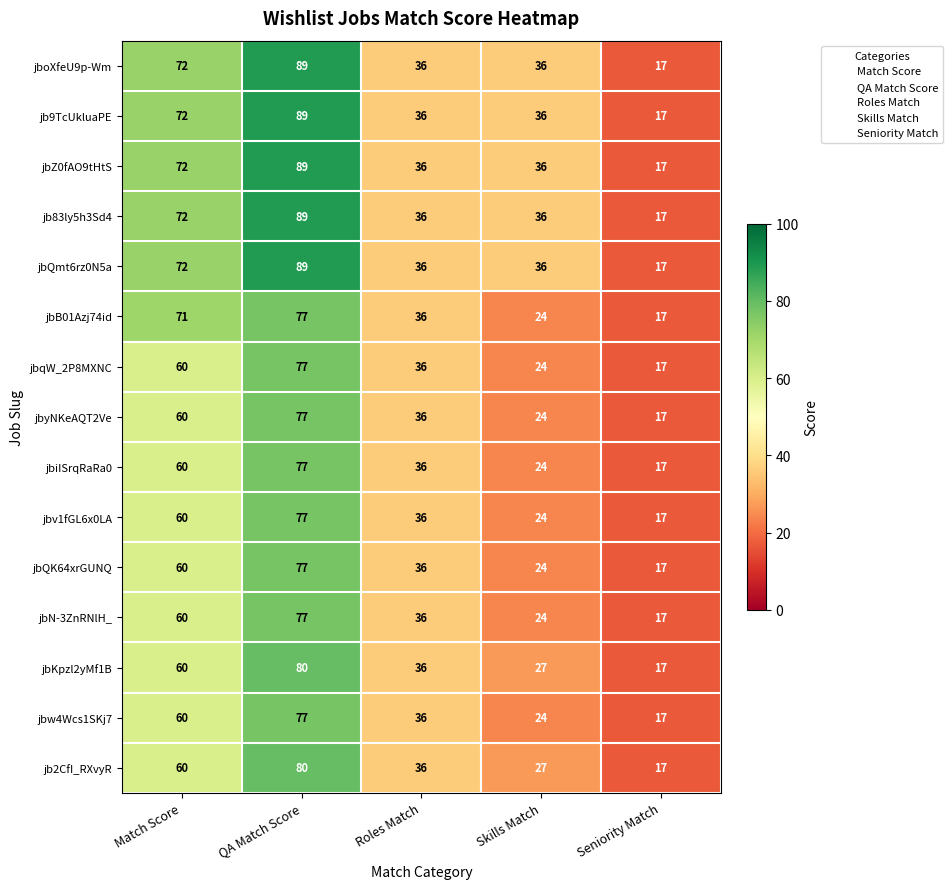

At which label is jbqW_2P8MXNC closest to 47?

Roles Match